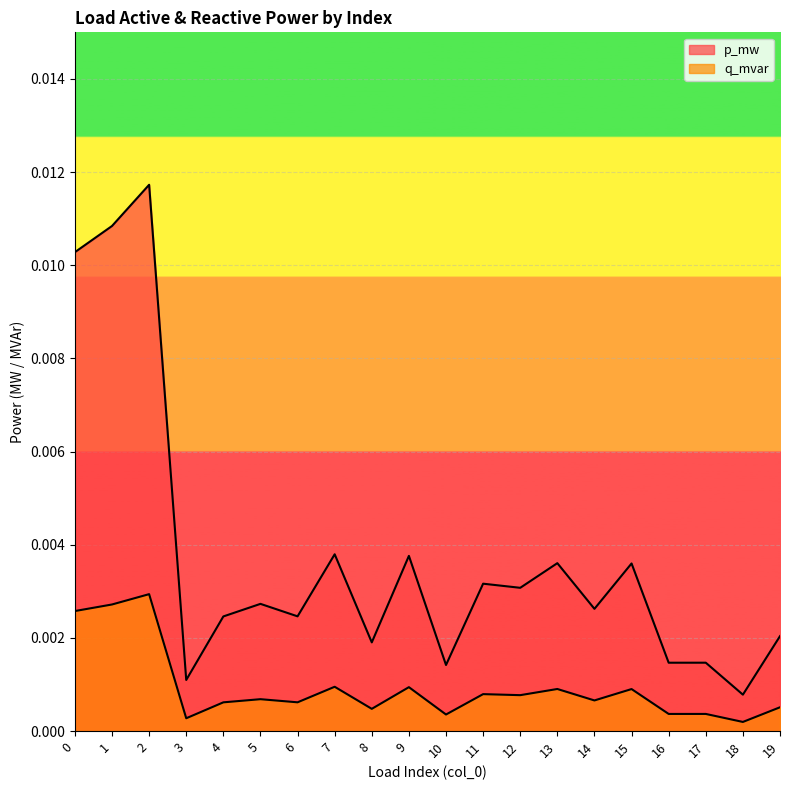

True or false: q_mvar and p_mw cross at least once.

False